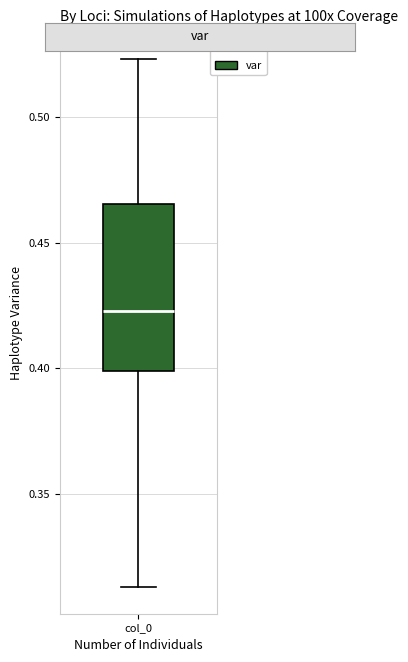

Where does the lower whisker of the box for col_0 end on the y-axis? The values are not printed on the chart, so give them approximately, as read against the axis.

0.315